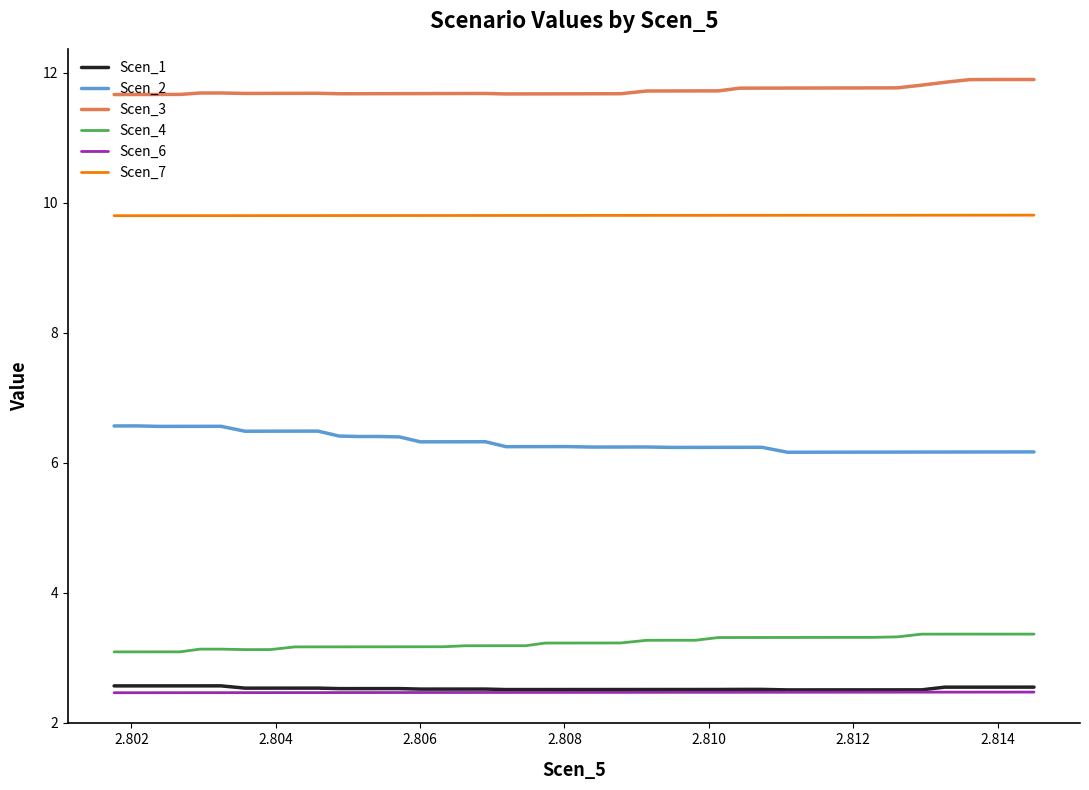

True or false: Scen_3 and Scen_1 cross at least once.

False